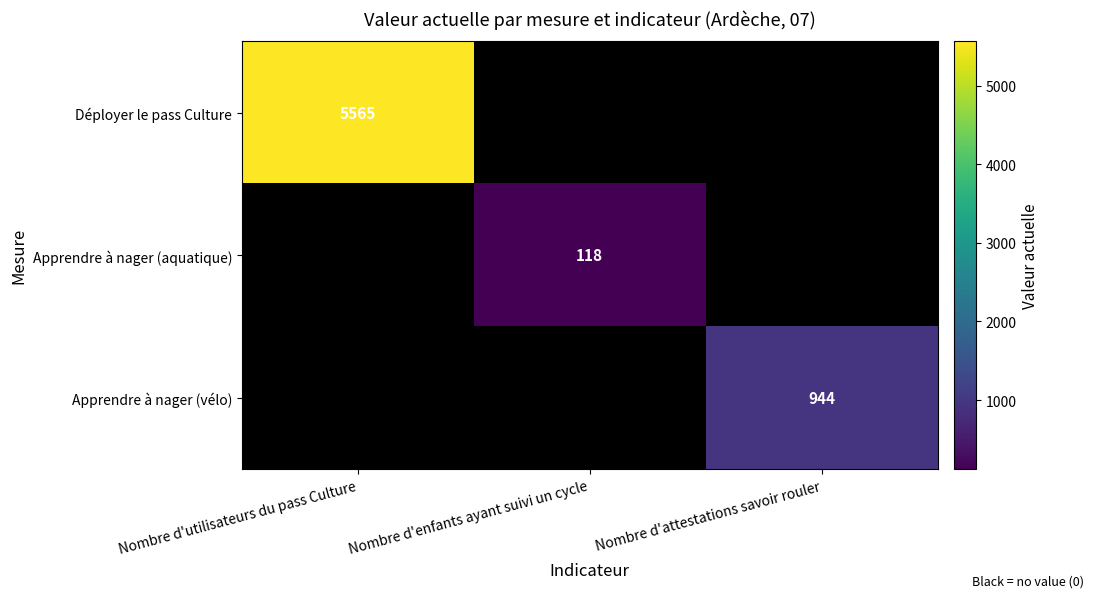

How many distinct data groups are displayed?

3